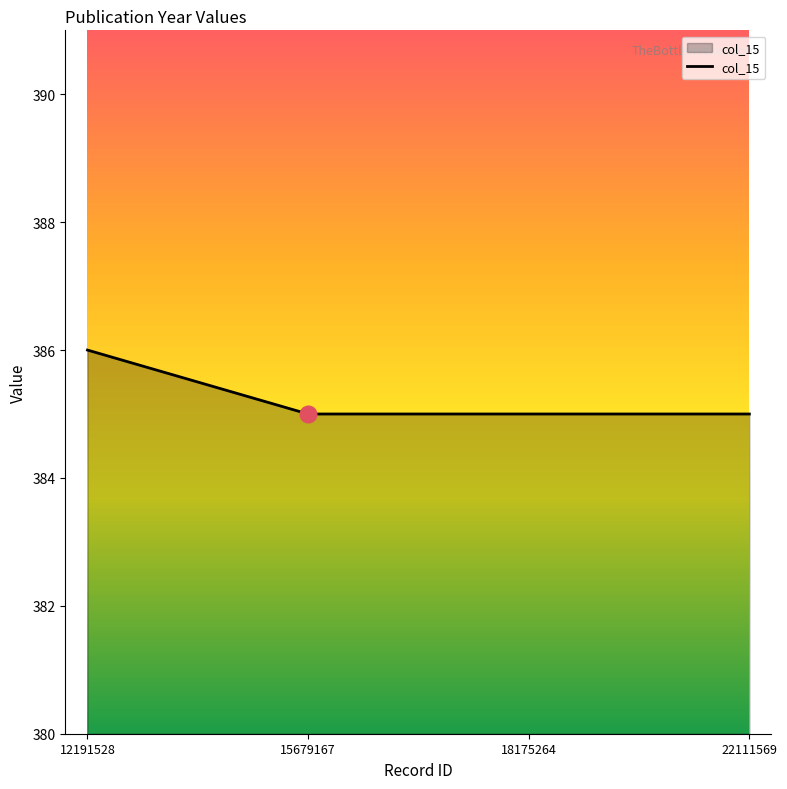

What is the sum of all values?

1541